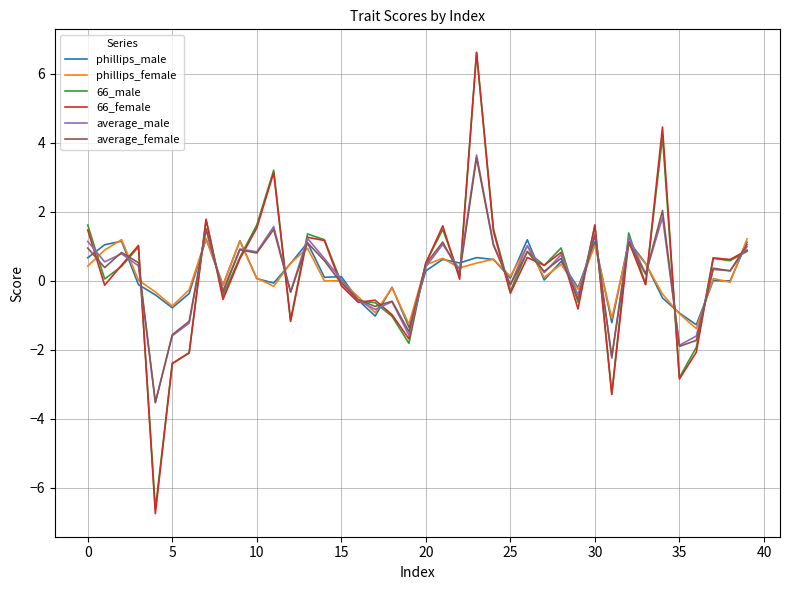

Which series has the widest spread of values?

66_female